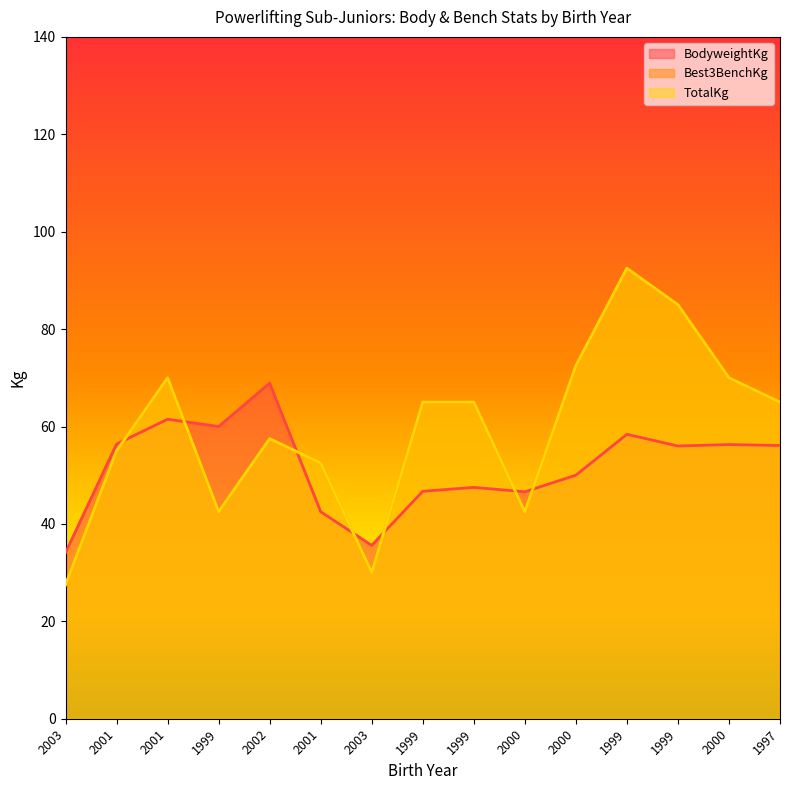

Which has a higher value, 1997 or 1999?

1997